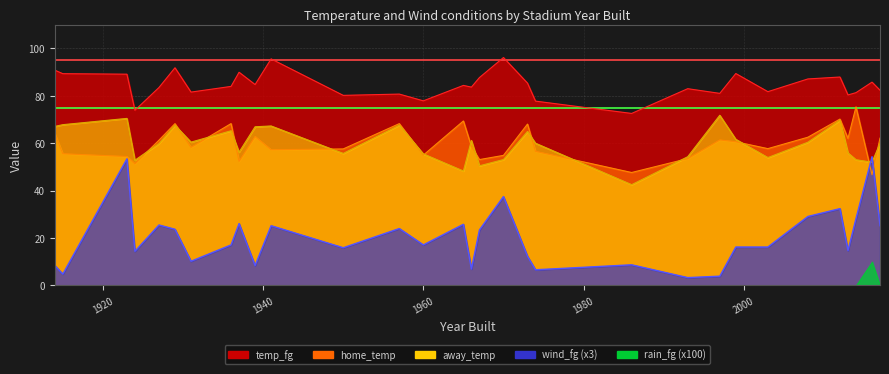

What is the sum of all home_temp values?

1855.0